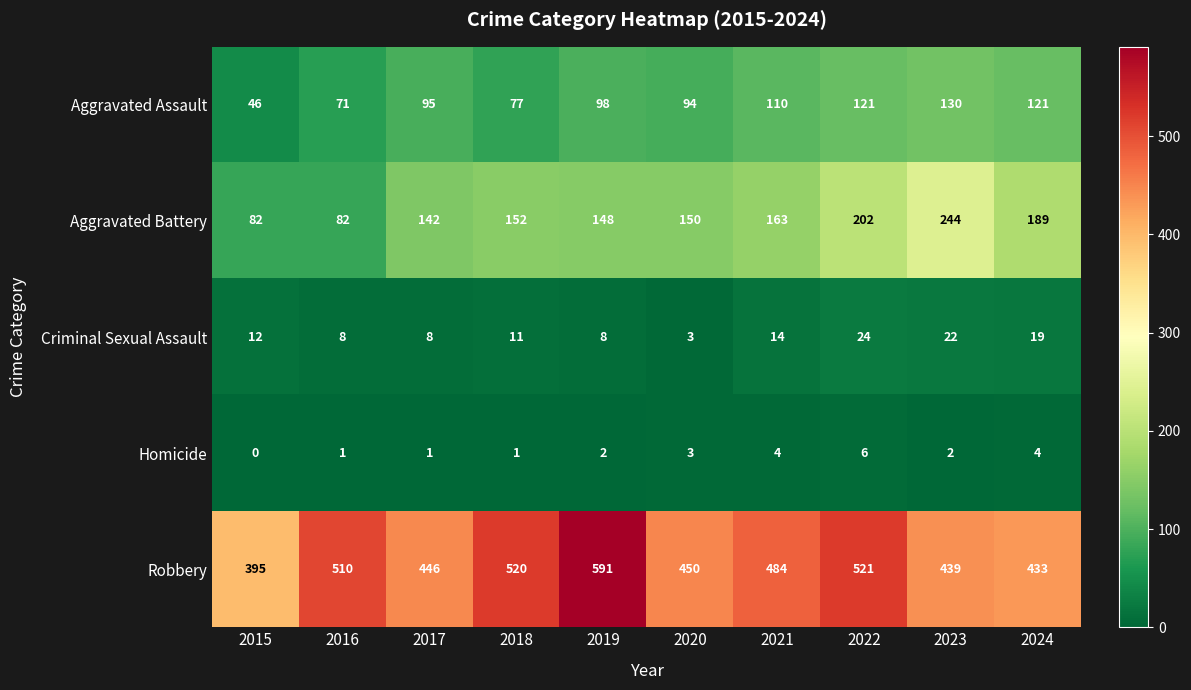

The Robbery series shows 520 at 2018. True or false?

True